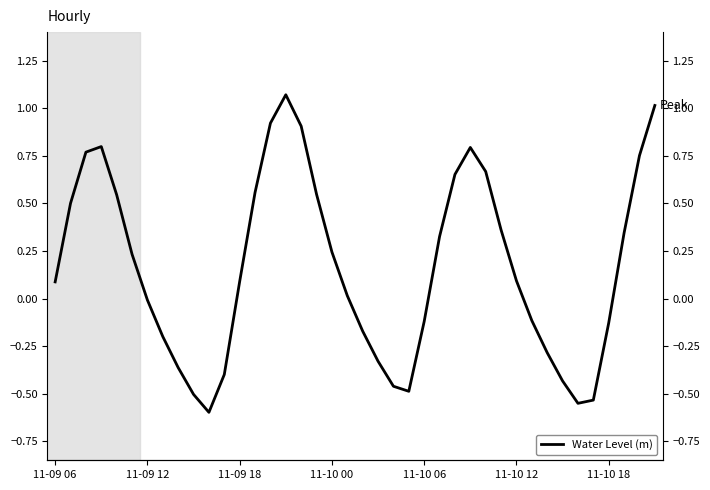

How many distinct data groups are displayed?

1